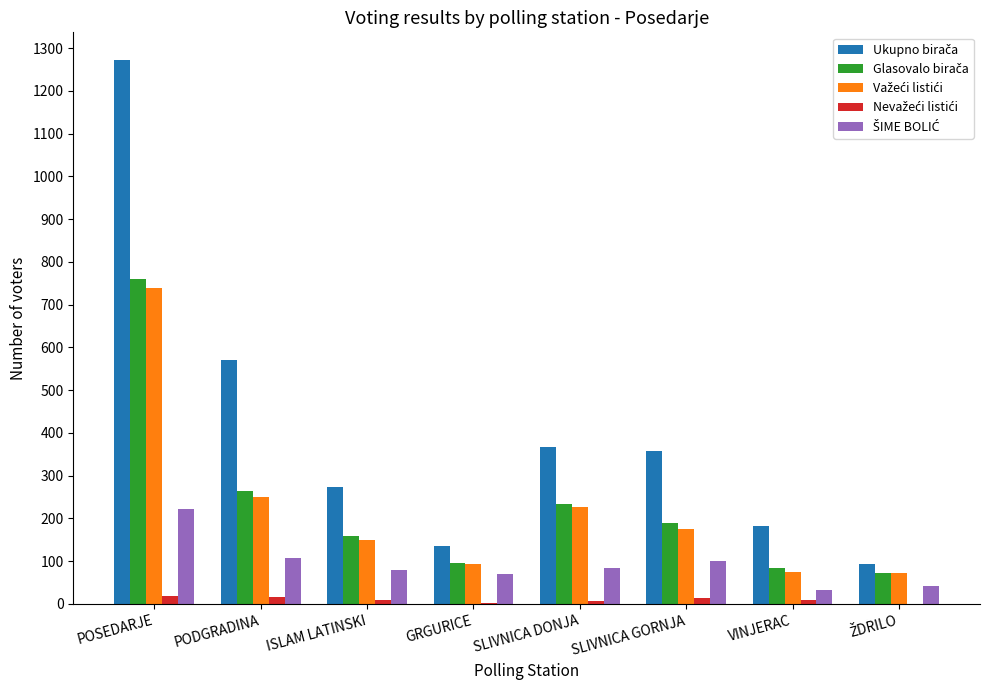

What is the greatest value displayed?

1273